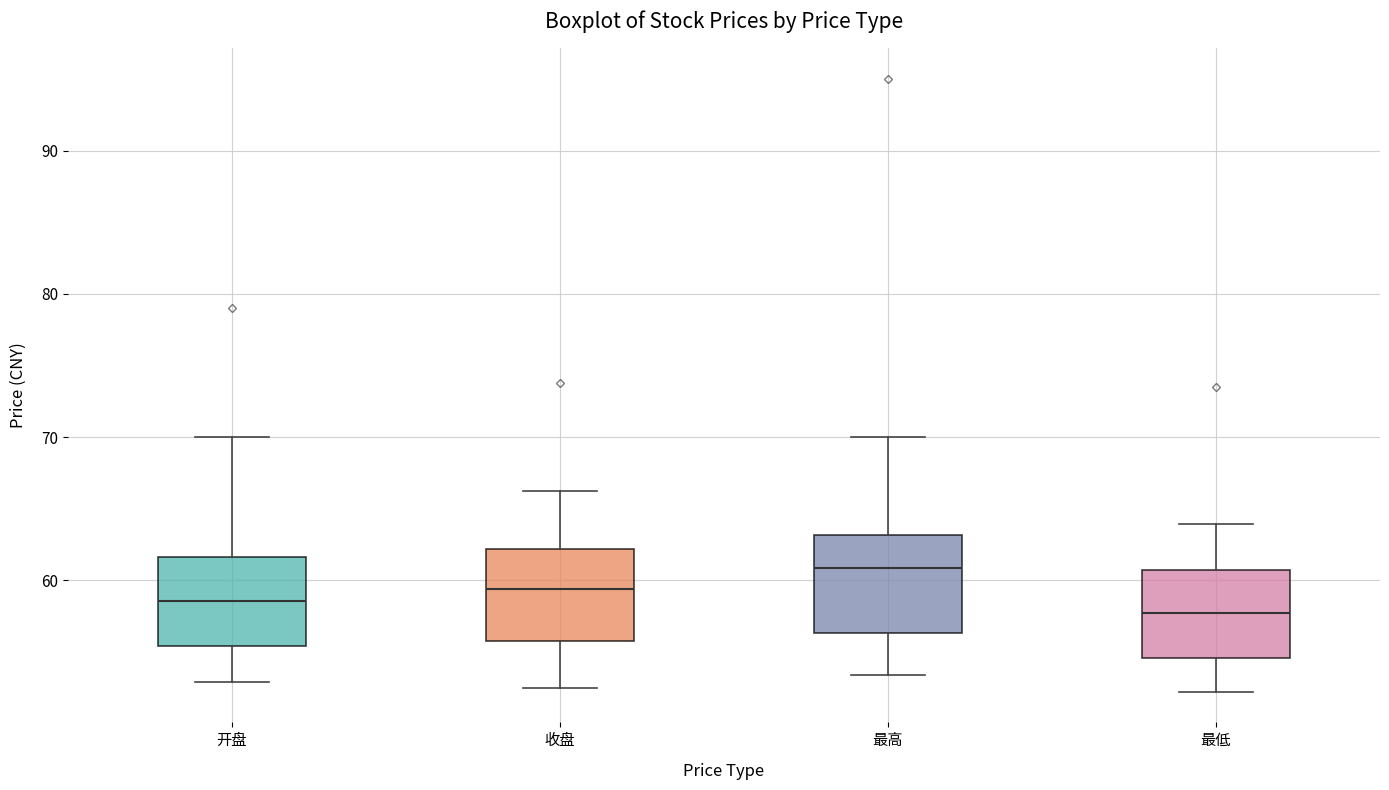

Where is the lower edge of the box for 收盘 on the y-axis? The values are not printed on the chart, so give them approximately, as read against the axis.

56